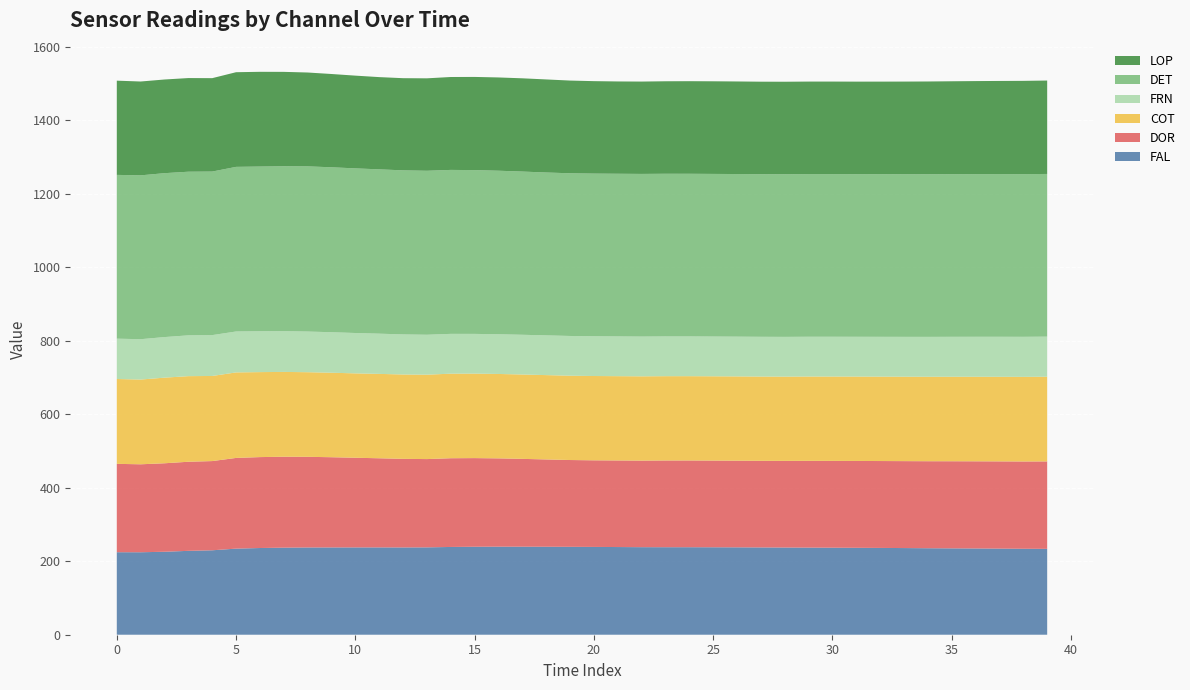

Reading left to right, extract all data points from this chart.

FAL: 224.5	224.4	225.7	228.2	229.7	234.2	235.9	236.9	237.4	237.5	237.5	237.6	237.5	237.7	238.8	239.3	239.5	239.5	239.3	239.1	238.8	238.5	238.2	238.1	238.1	237.9	237.7	237.5	237.2	237.0	236.7	236.5	236.1	235.8	235.3	234.9	234.6	234.3	233.8	233.6
DOR: 240.4	239.3	240.7	242.4	242.7	246.8	247.3	247.4	246.6	245.4	243.9	242.5	241.0	240.2	241.4	241.2	240.2	238.9	237.5	236.2	235.6	235.5	235.5	235.9	236.0	235.8	235.7	235.6	235.7	236.0	236.1	236.3	236.4	236.5	236.7	237.0	237.1	237.3	237.5	237.8
COT: 230.8	230.5	232.9	232.9	231.5	232.7	231.2	230.7	230.2	229.9	229.5	229.5	229.5	229.6	230.0	229.8	229.6	229.5	229.4	229.4	229.3	229.3	229.3	229.3	229.3	229.3	229.3	229.2	229.2	229.4	229.5	229.6	229.6	229.7	229.8	229.9	230.0	230.1	230.2	230.4
FRN: 109.7	109.8	110.4	111.0	111.1	111.3	111.1	110.9	110.6	110.2	109.8	109.4	109.0	108.6	108.3	108.1	108.0	108.1	108.1	108.1	108.1	108.1	108.1	108.1	108.1	108.1	108.1	108.1	108.1	108.2	108.2	108.2	108.3	108.4	108.5	108.6	108.7	108.8	108.9	109.0
DET: 445.6	445.8	445.9	445.2	445.0	447.9	448.1	448.6	449.4	448.7	447.9	447.0	446.3	446.1	446.0	445.6	444.9	444.0	443.1	442.6	442.5	442.5	442.5	442.5	442.5	442.4	442.4	442.4	442.4	442.5	442.5	442.4	442.4	442.4	442.4	442.4	442.5	442.5	442.6	442.6
LOP: 256.3	255.2	254.8	254.8	254.1	257.5	257.7	256.8	255.3	253.8	252.3	250.9	250.7	251.5	252.7	253.5	253.7	253.7	253.2	252.2	251.5	251.1	251.2	251.6	251.9	252.0	251.8	251.6	251.7	251.7	251.8	251.7	251.8	252.1	252.4	252.7	253.1	253.5	253.8	254.1